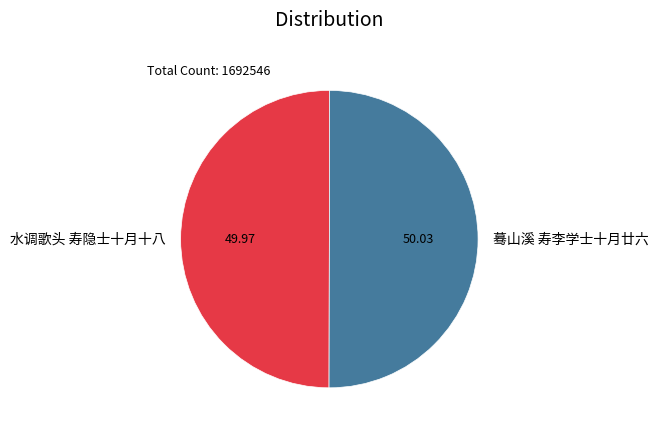

True or false: 蓦山溪 寿李学士十月廿六 accounts for 38% of the total.

False